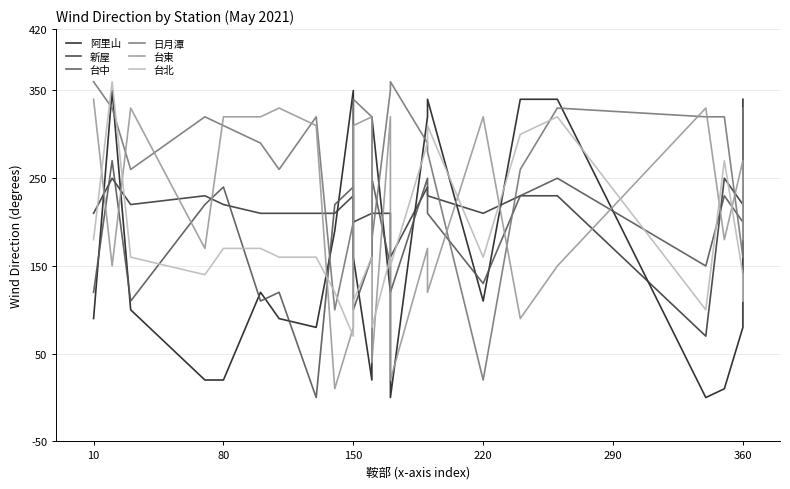

Rank the categories by 台東 value from lowest to highest.

8, 14, 12, 9, 18, 16, 80, 19, 220, 15, 21, 23, 22, 7, 10, 290, 360, 11, 13, 17, 150, 6, 20, 10